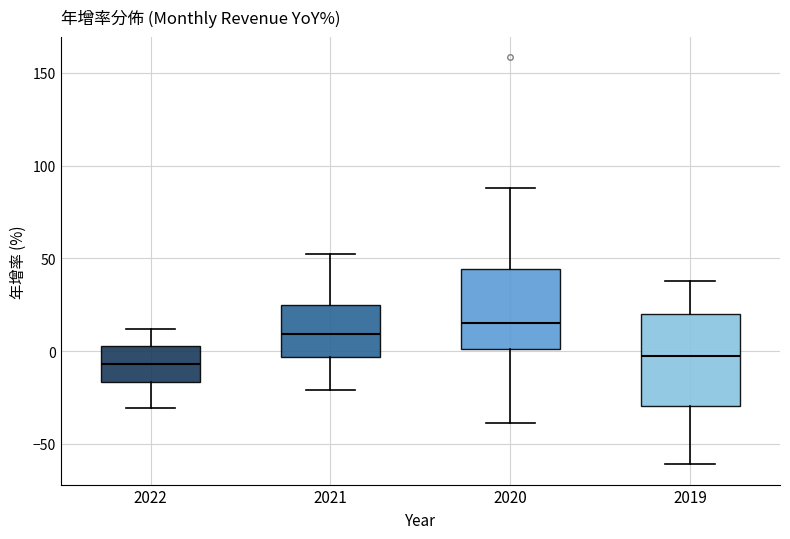

Reading left to right, read every box against the y-axis: the position of its median line, the range the box covers, and the ends of its whiskers. The values are not printed on the chart, so give them approximately, as read against the axis.

2022: median -5, box -15 to 5, whiskers -30 to 10
2021: median 10, box -5 to 25, whiskers -20 to 50
2020: median 15, box 0 to 45, whiskers -40 to 90
2019: median 0, box -30 to 20, whiskers -60 to 40